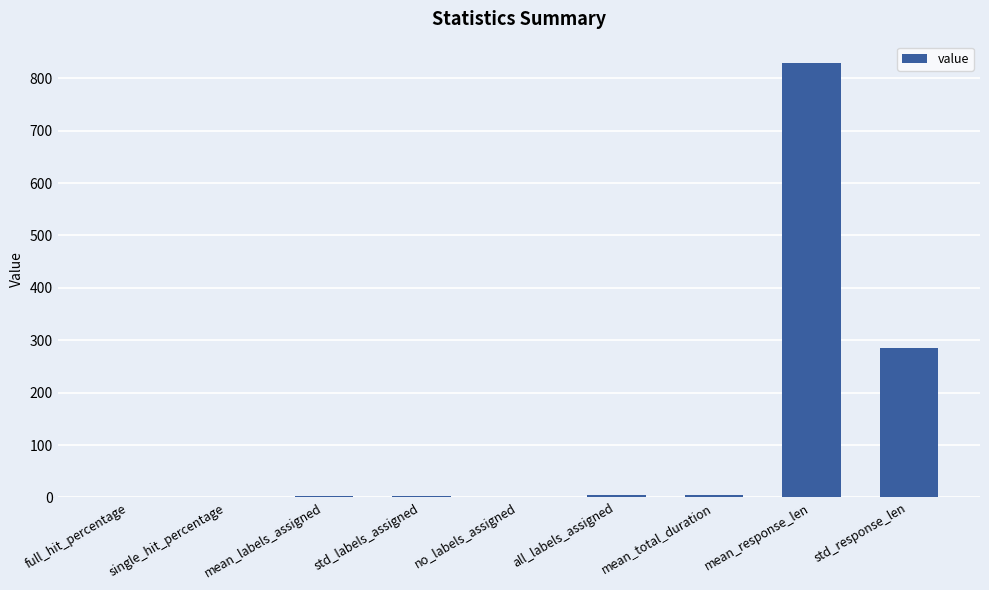

At which label is the value closest to 414?

std_response_len